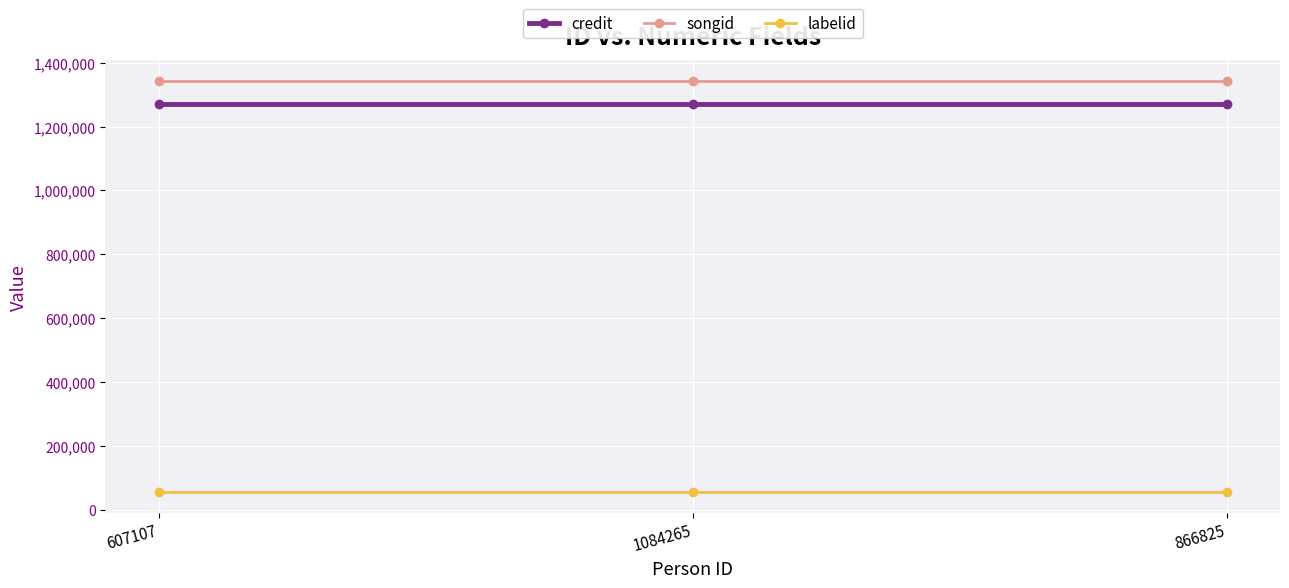

List the series in order of their peak value, lowest first.

labelid, credit, songid